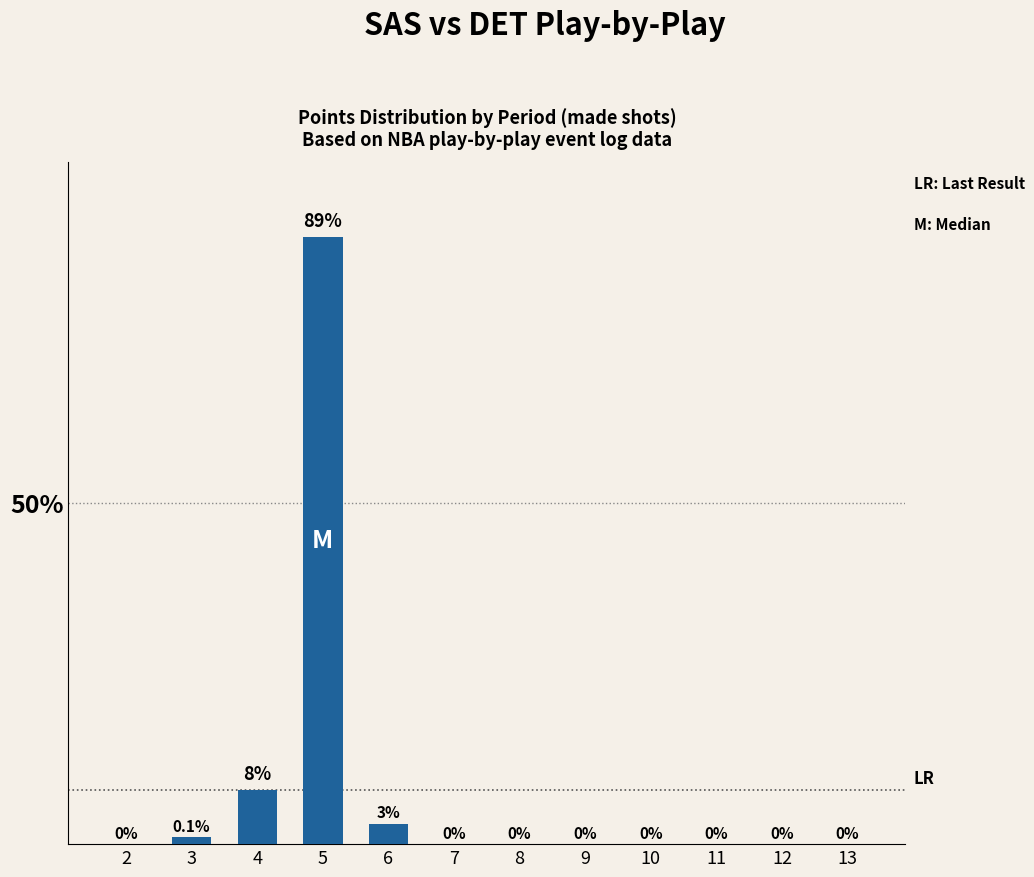

At which label is the value closest to 44?

4